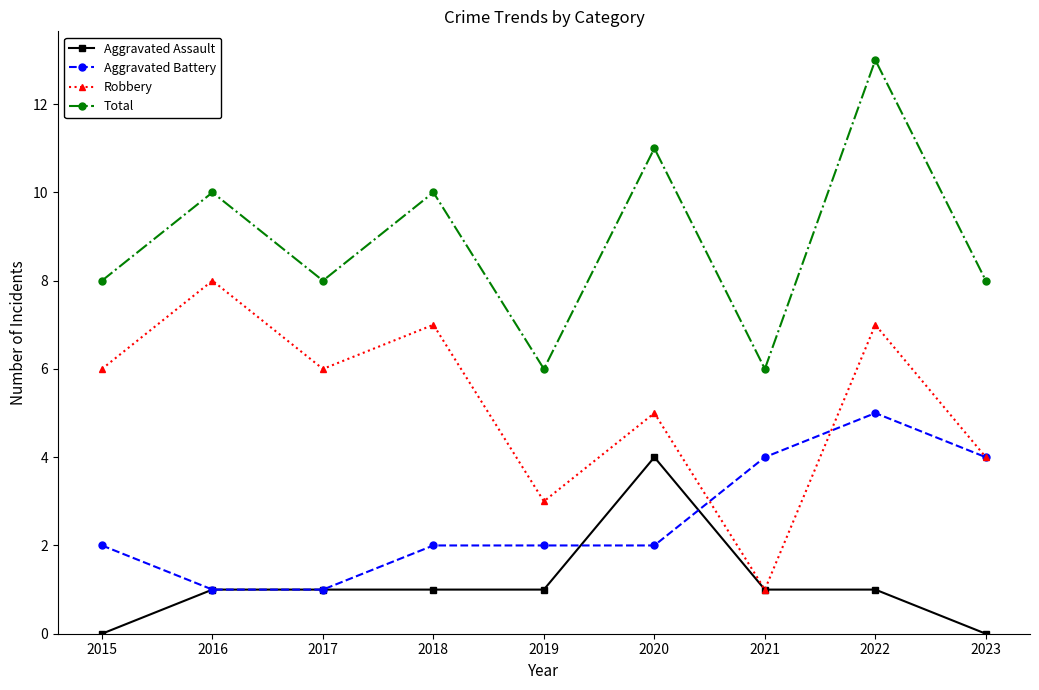

In Total, how many points are higher than both neighbors (excluding endpoints)?

4